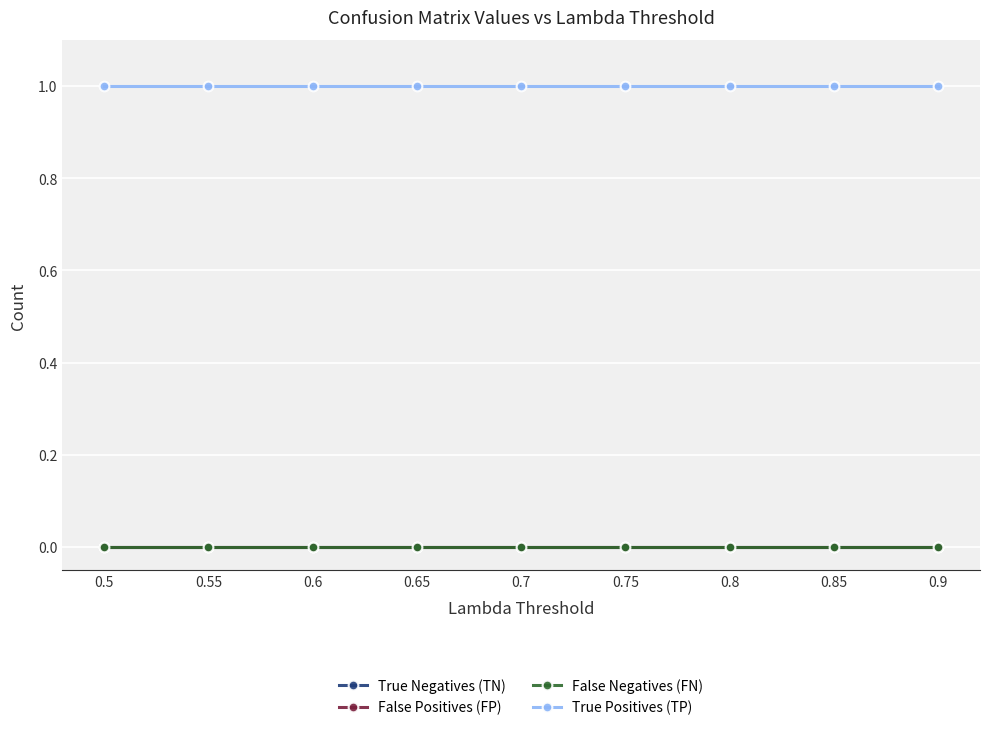

At how many categories does at least one series exceed 0?

9